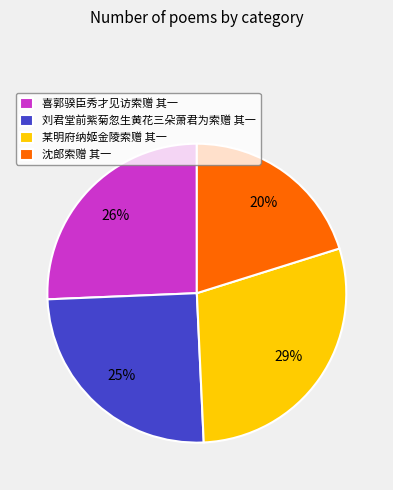

How many slices are in this pie chart?

4